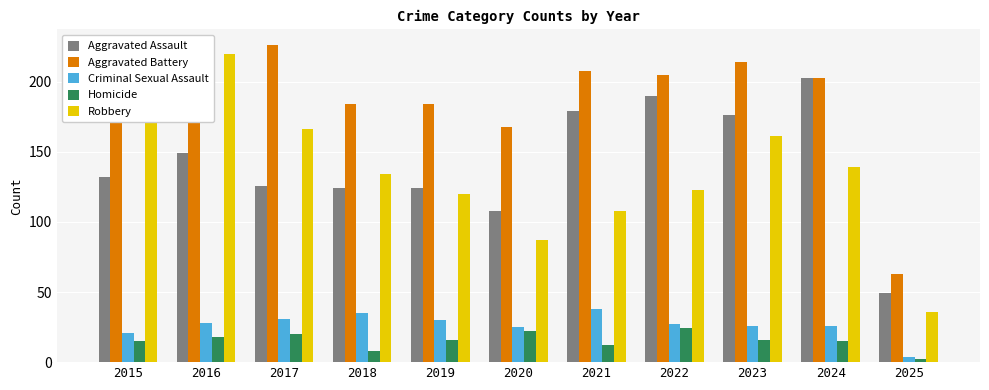

What is the average value of the Homicide series?

15